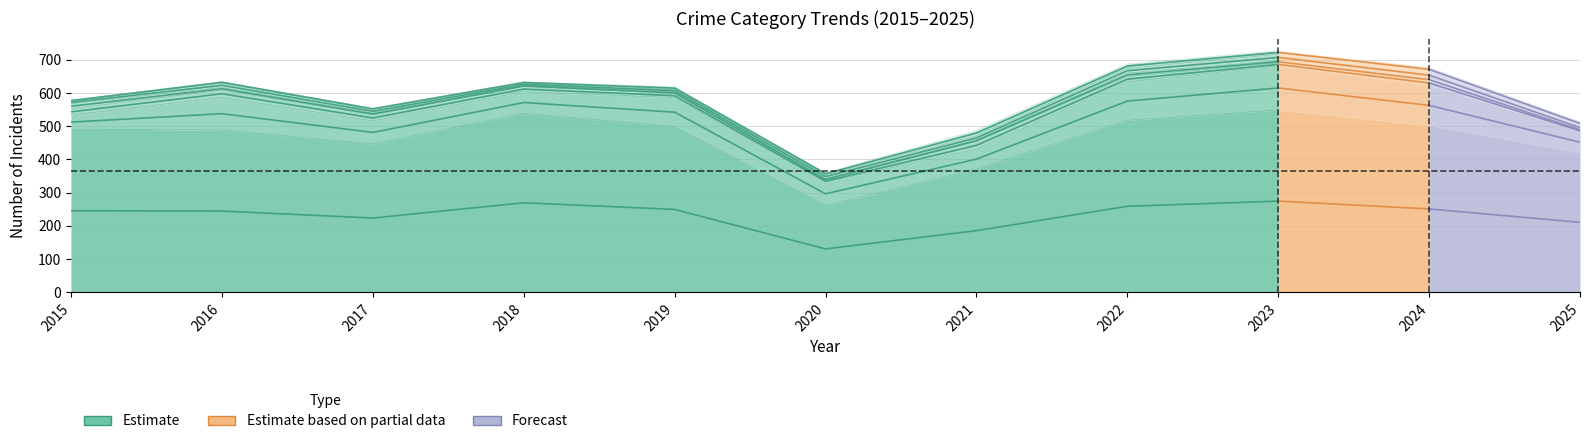

Which category has the lowest value across all series?

2020